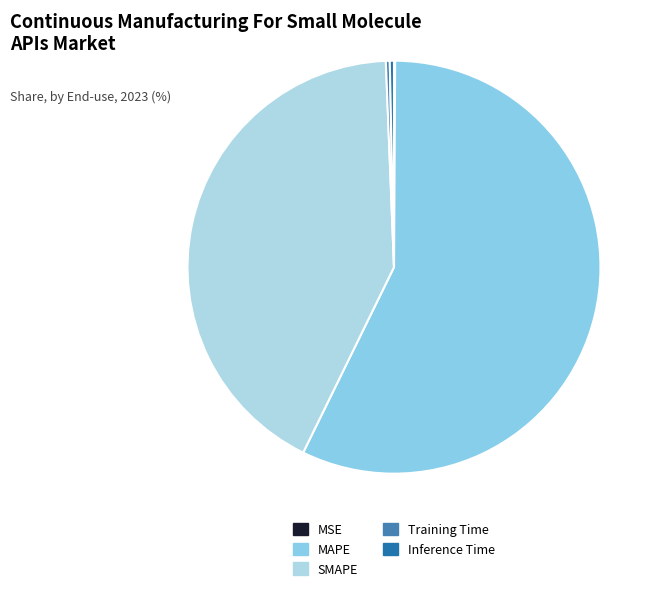

Rank the categories by value from lowest to highest.

MSE, Training Time, Inference Time, SMAPE, MAPE